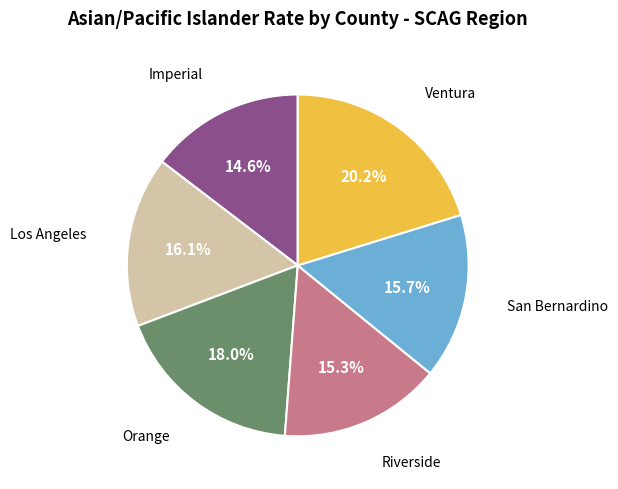

Is there any slice that represents more than half of the pie?

No